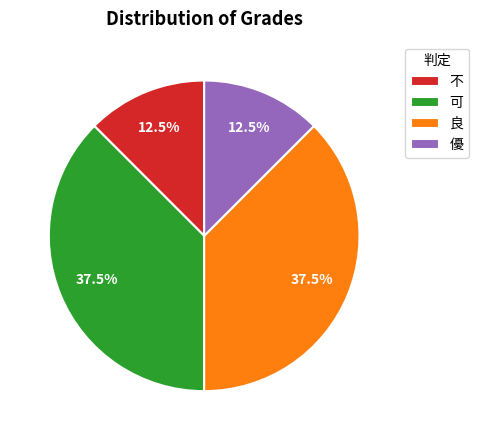

Combined, do 可 and 良 account for over 50%?

Yes